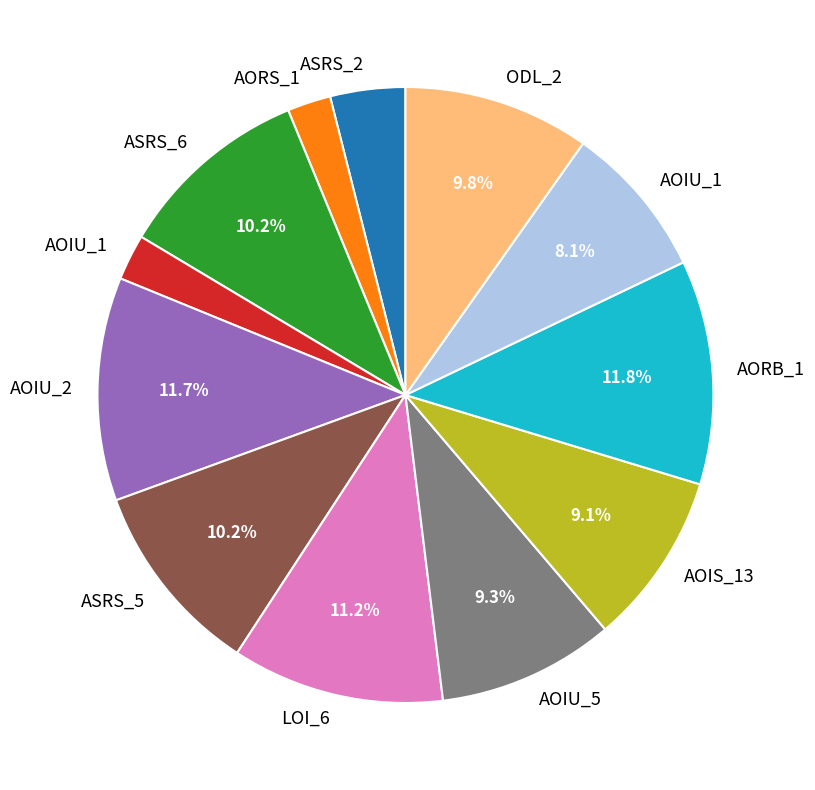

Is there a majority slice in this chart?

No